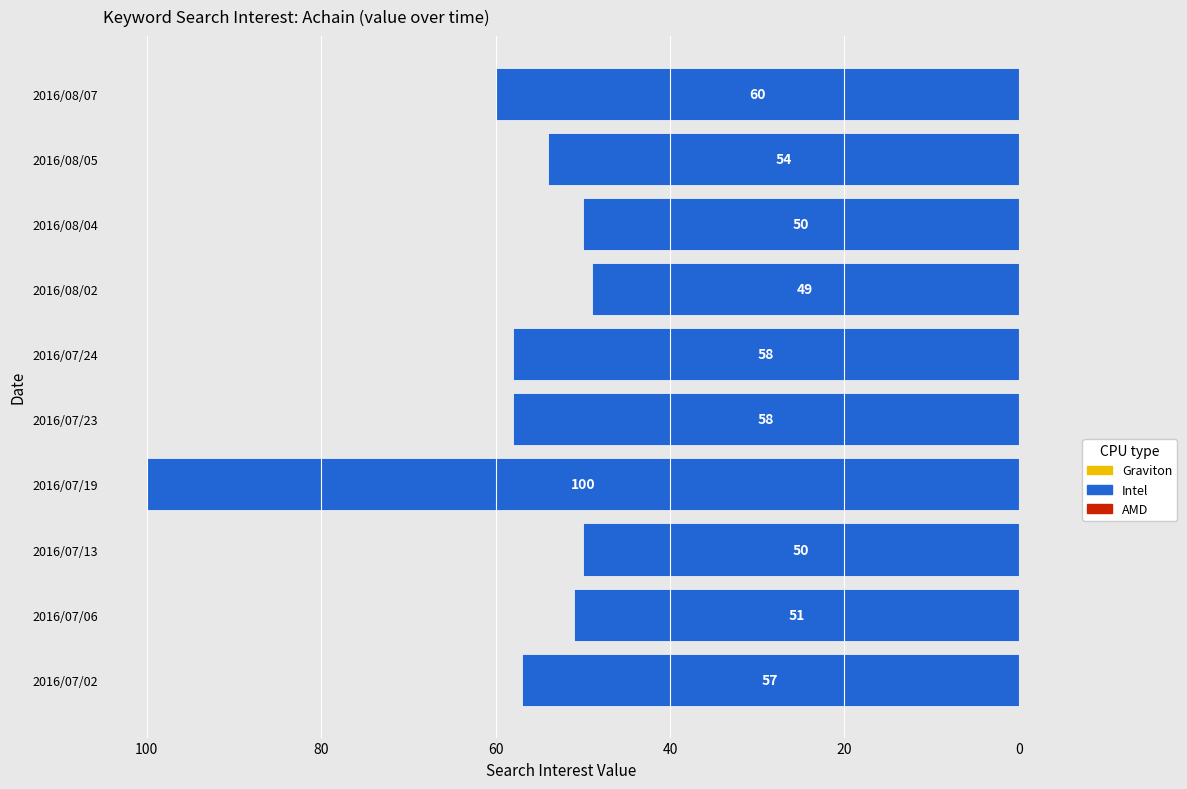

How many categories are shown in the chart?

10